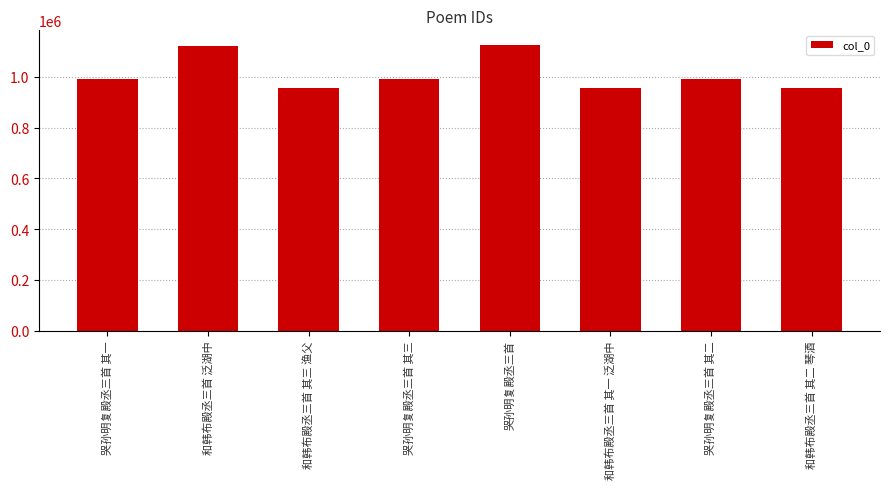

What is the difference between the maximum and minimum values?

171175